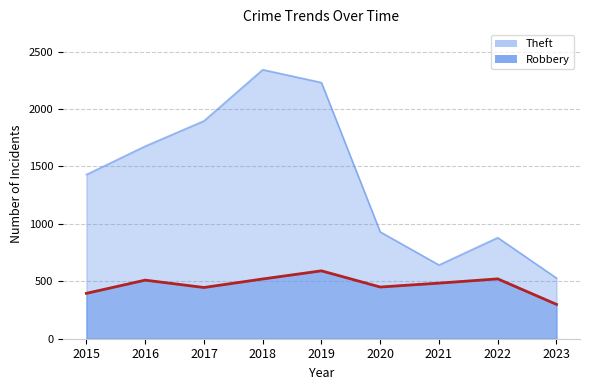

How many interior local valleys does the Robbery series have?

2